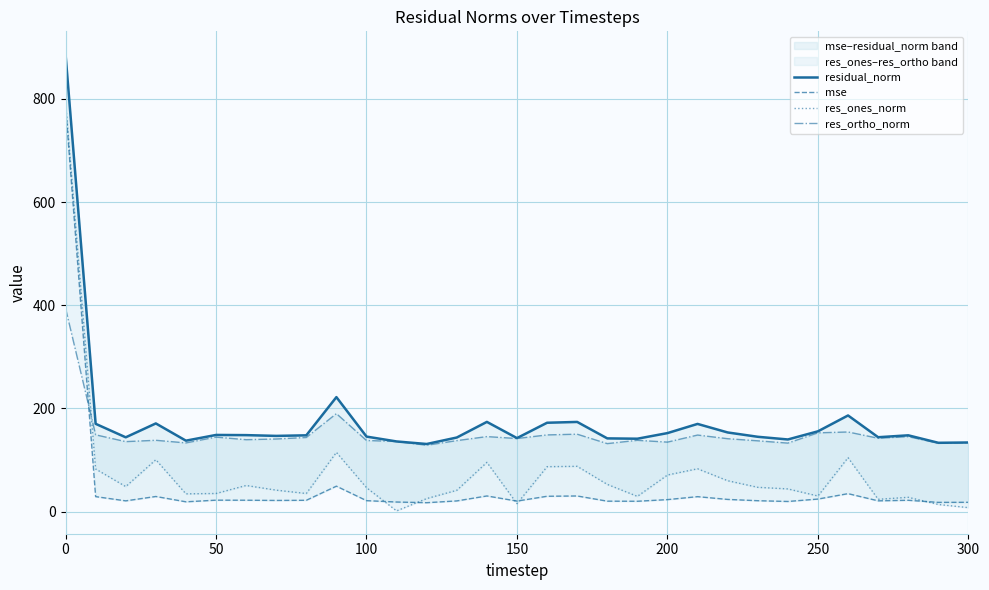

What is the difference between the maximum and minimum values in the mse series?

769.2